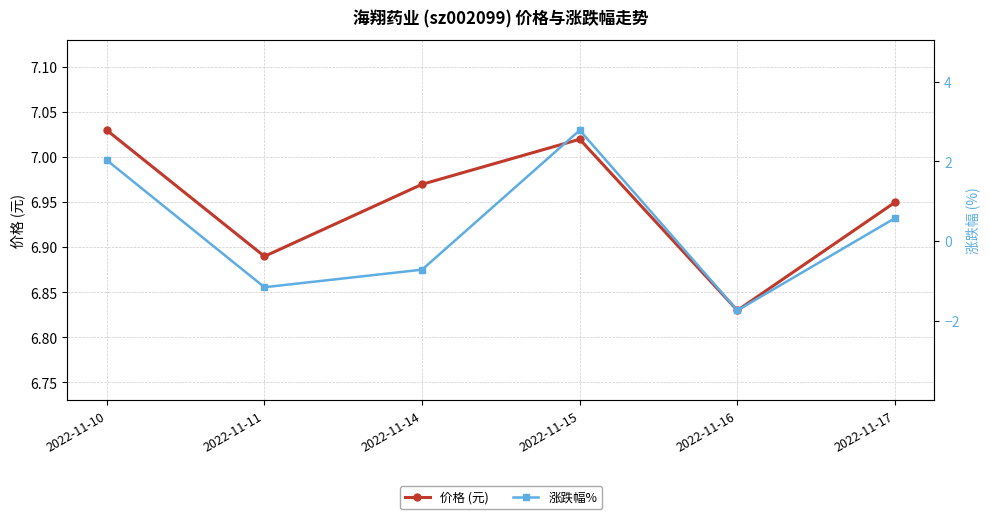

Where is the first local minimum for 涨跌幅%?

2022-11-11